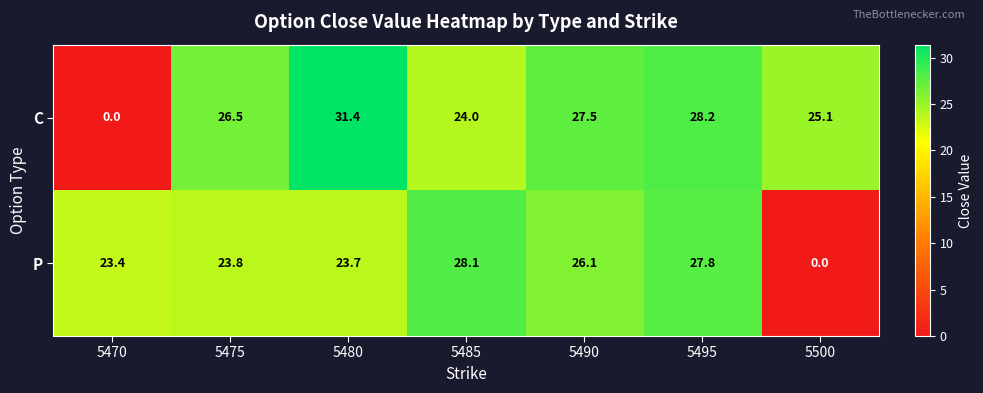

At how many categories does at least one series exceed 19?

7